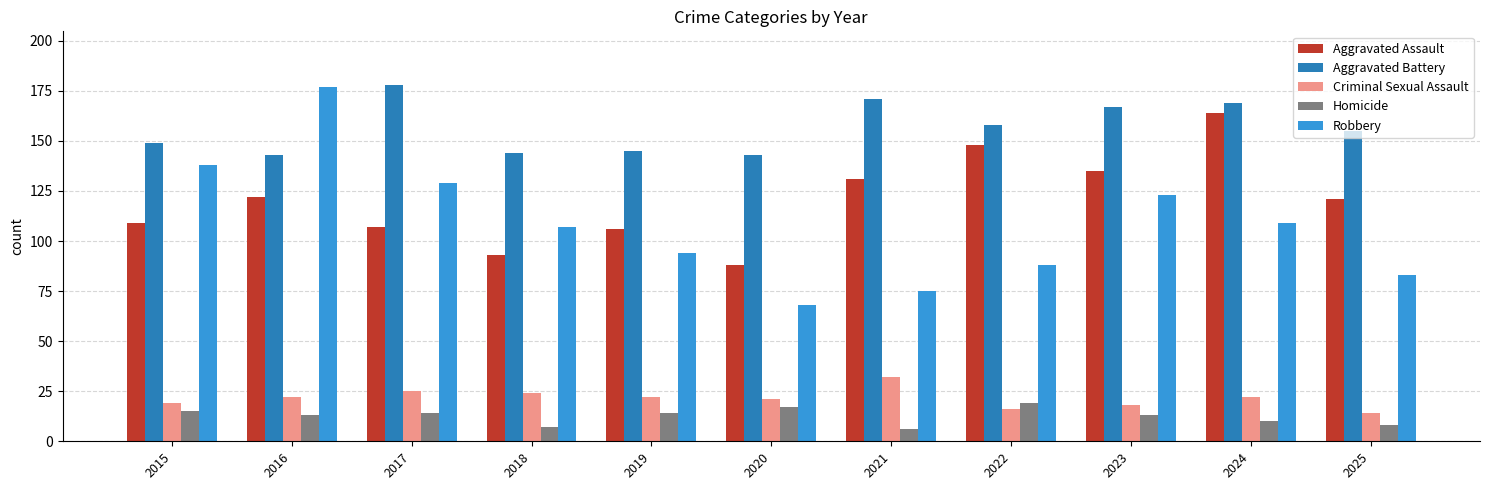

True or false: Aggravated Assault has a value of 32 at 2017.

False